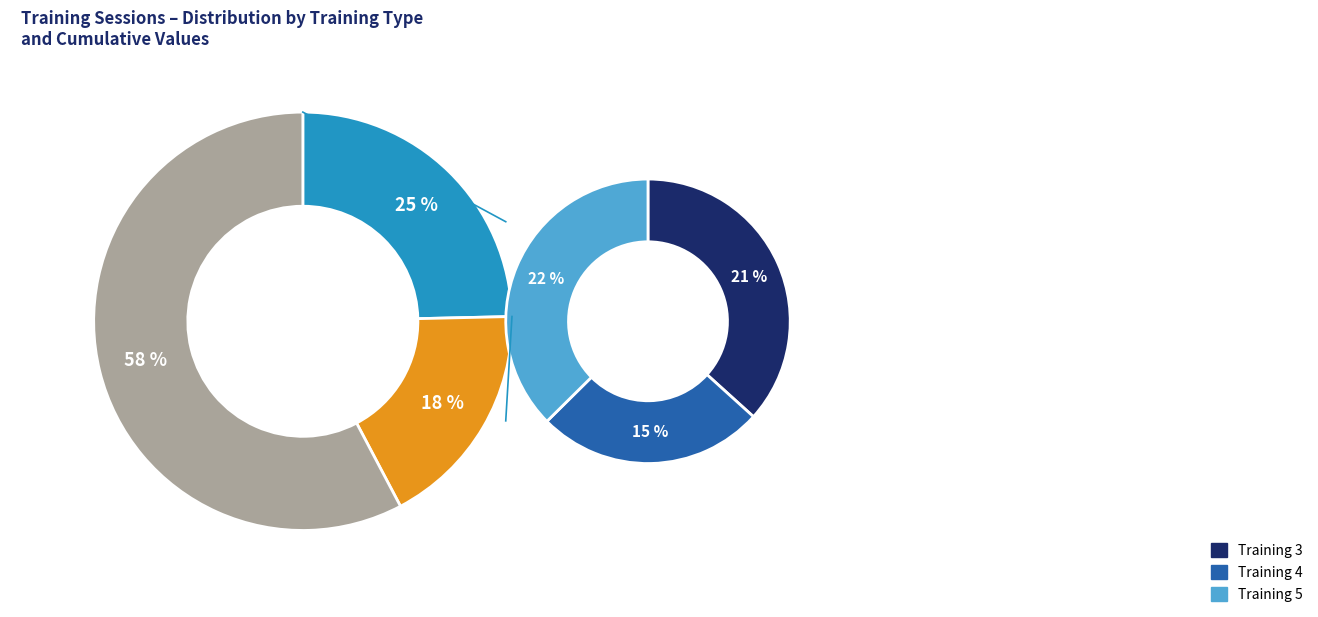

The 7 slice represents 39% of the pie. True or false?

False